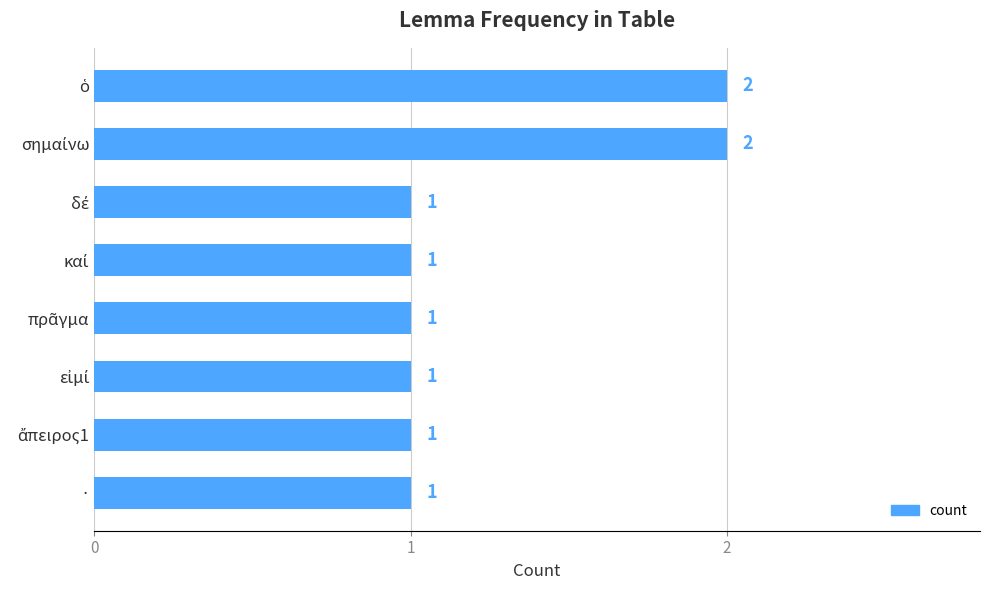

Count the values in the range 1 to 2.

8